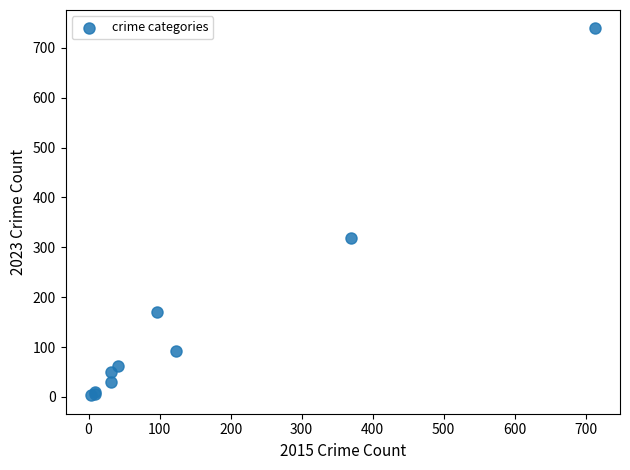

What Y value in the scatter plot is closest to 371?

319